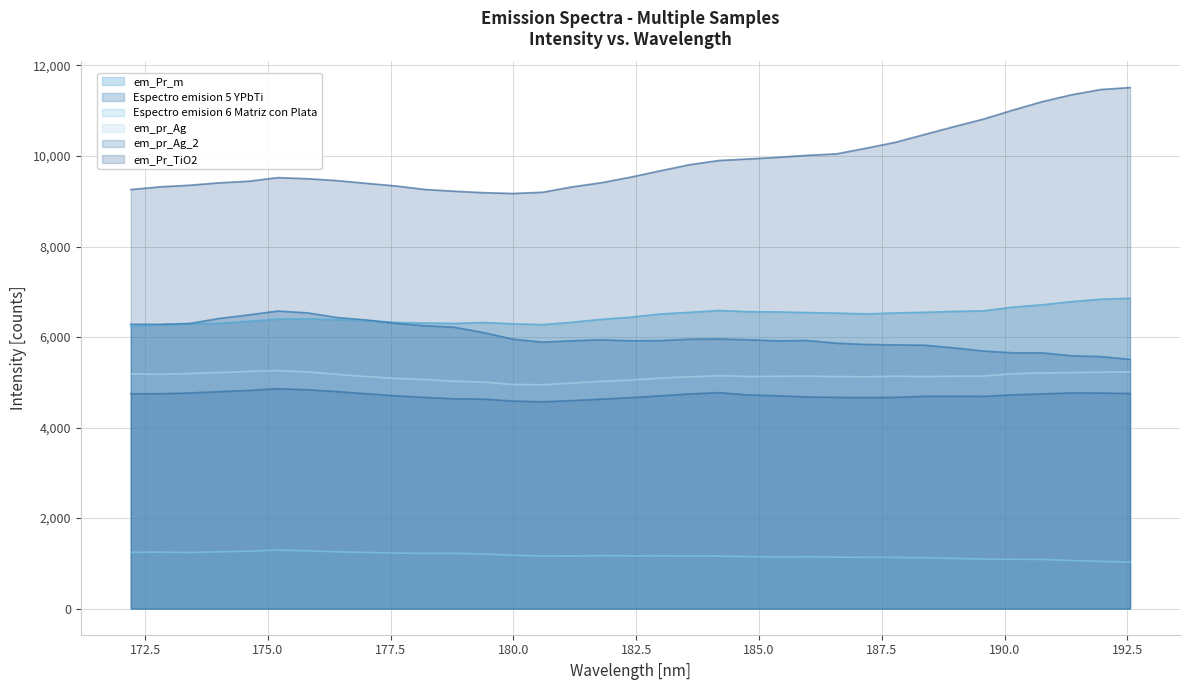

Which series has the largest total across all categories?

em_Pr_TiO2